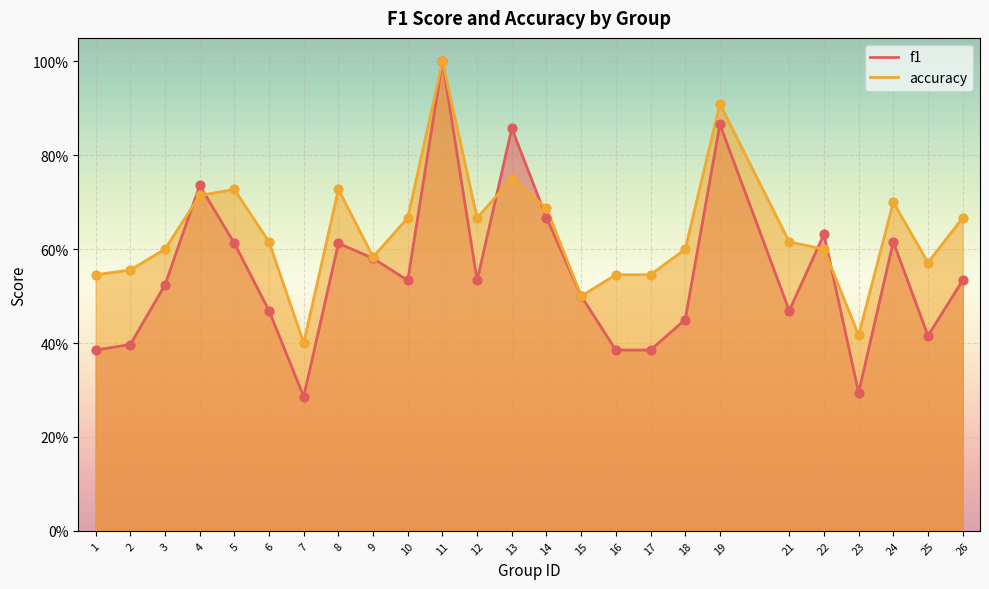

What is the total value across all series at 21?

1.1